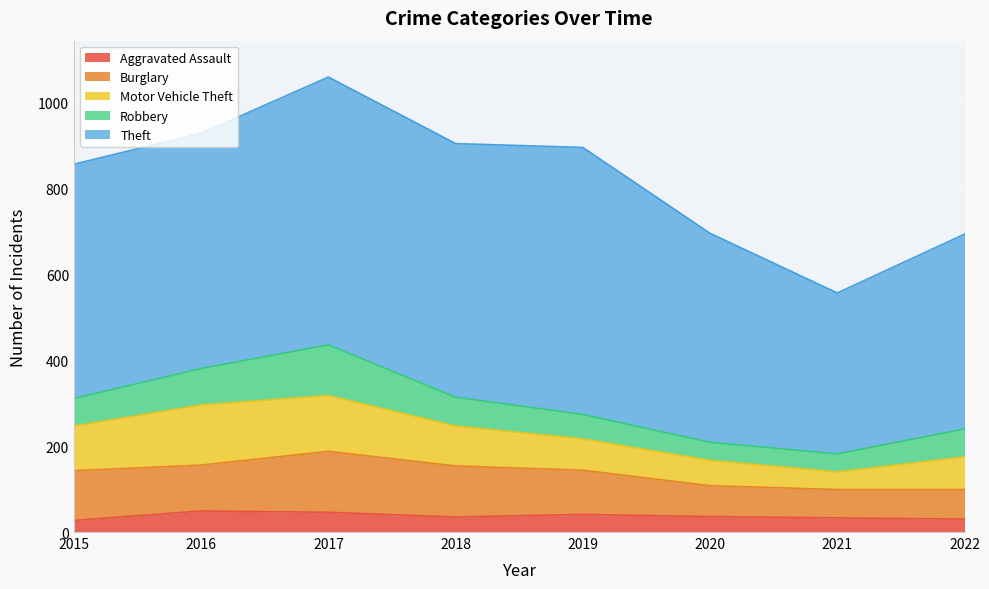

True or false: Burglary has a value of 72 at 2020.

True